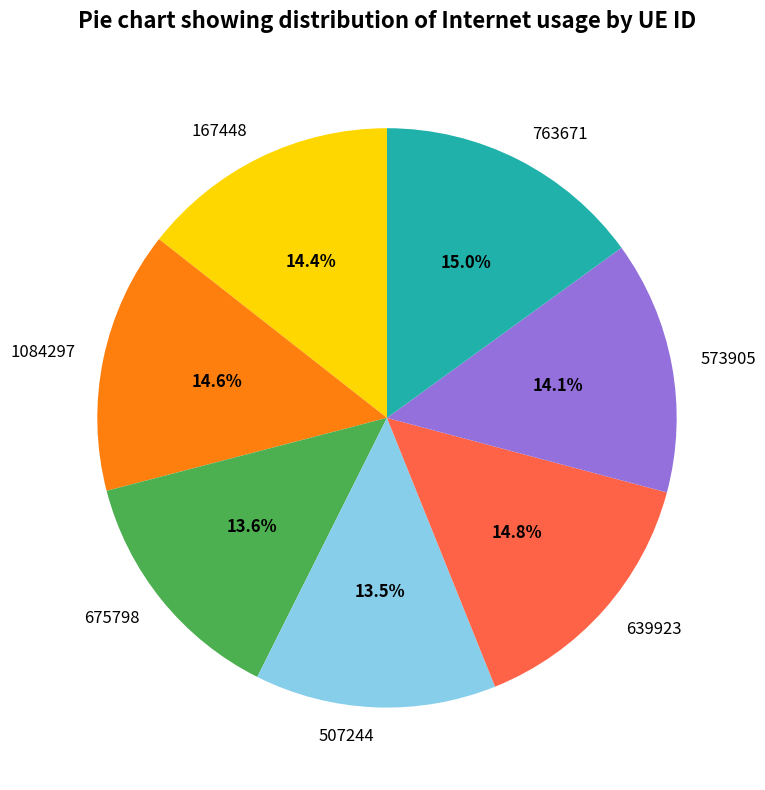

How many slices are in this pie chart?

7